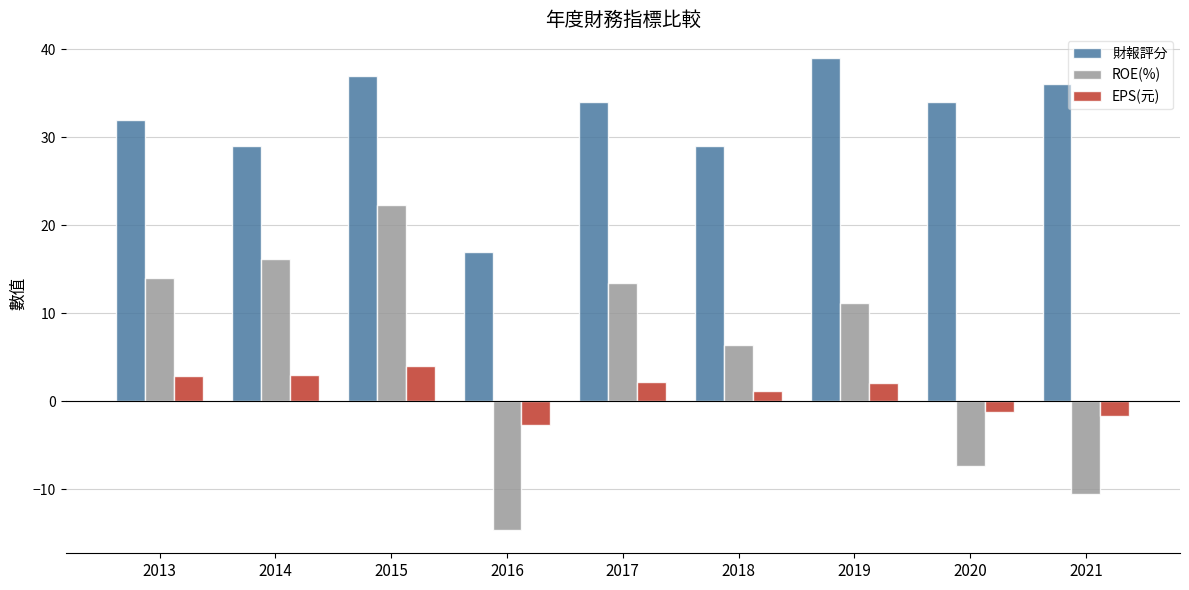

At 2015, list the series in order from smallest to largest.

EPS(元), ROE(%), 財報評分